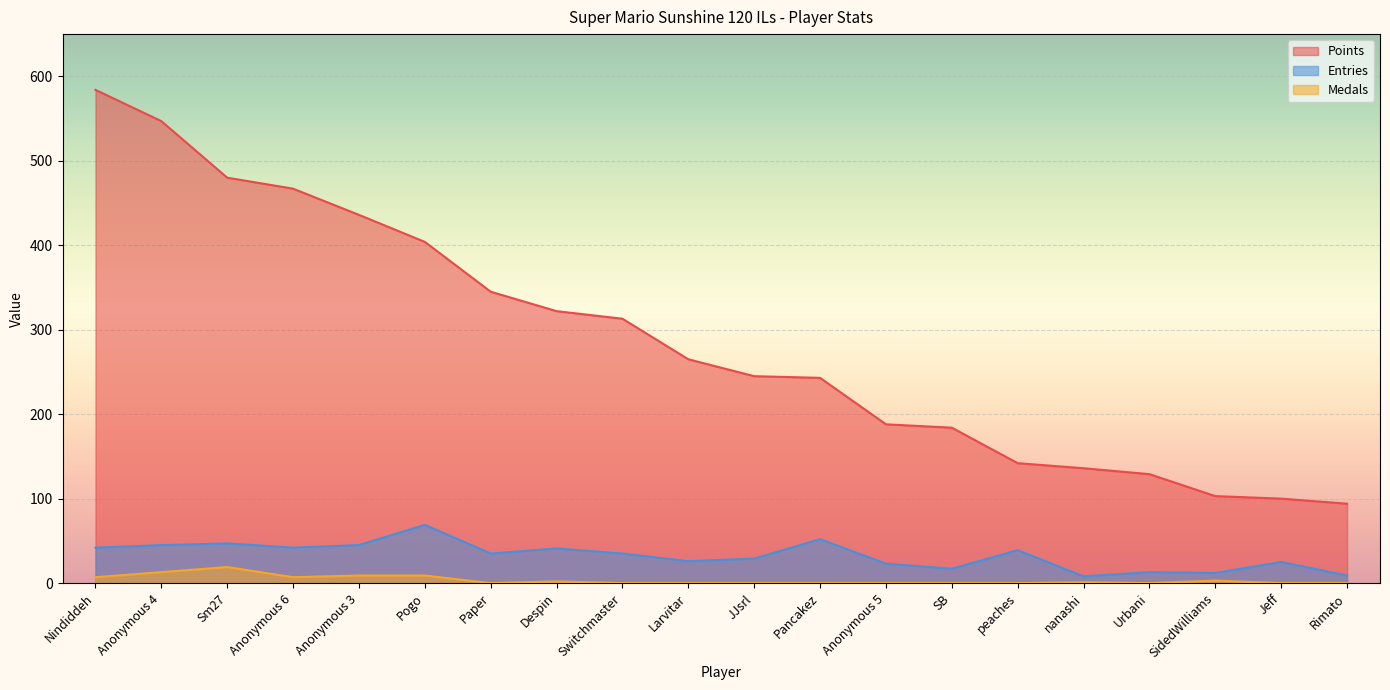

What is the difference between the second highest and minimum values in the Medals series?

13